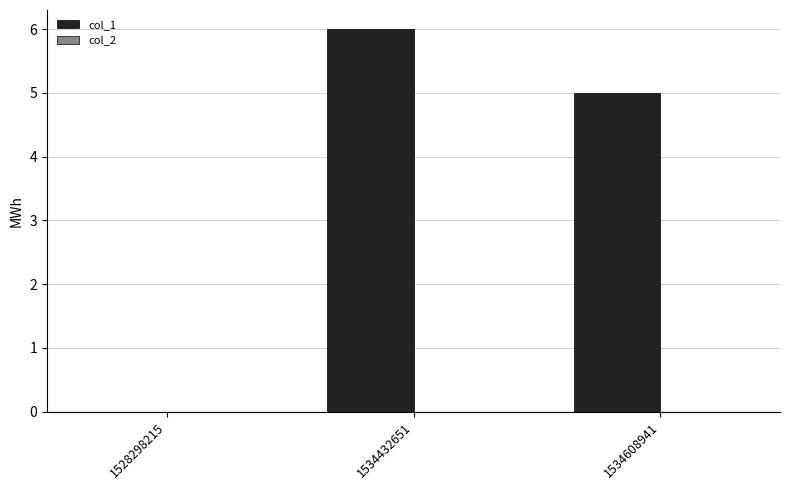

True or false: the data shows 6 at 1534432651.

True